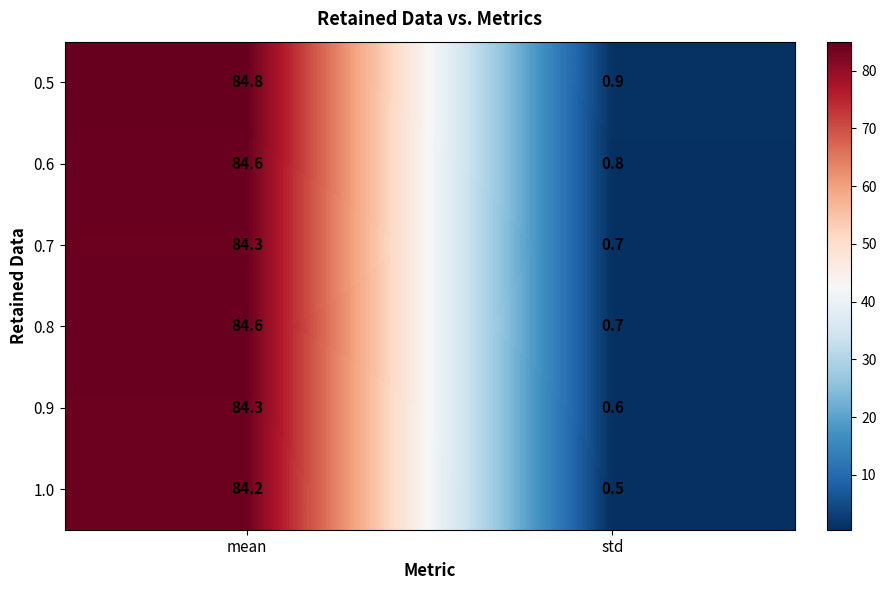

List the labels in order of 1.0 value, smallest first.

std, mean